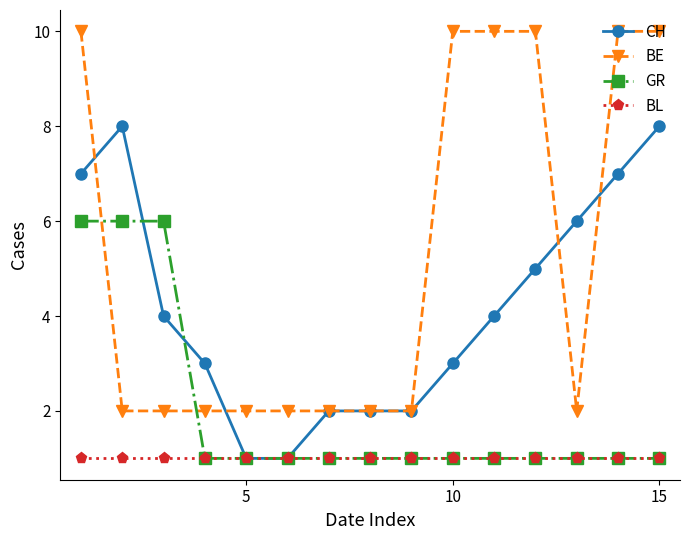

What is the value of the CH point at the 9th from the left?

2